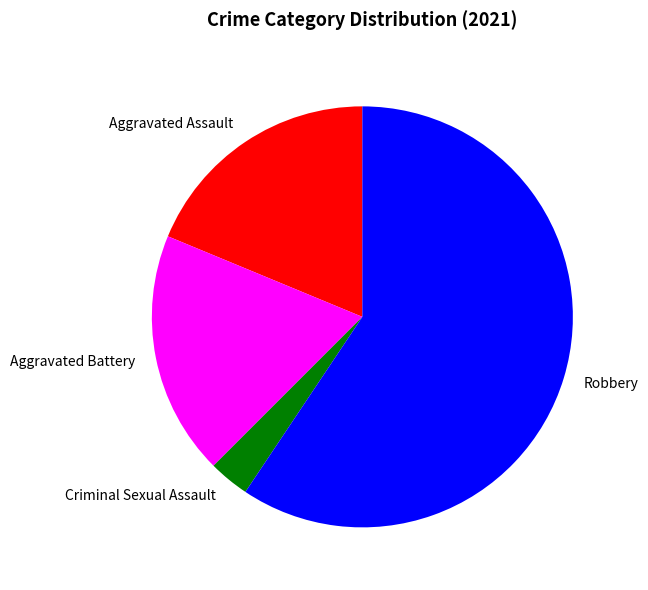

The Aggravated Battery slice represents 27% of the pie. True or false?

False